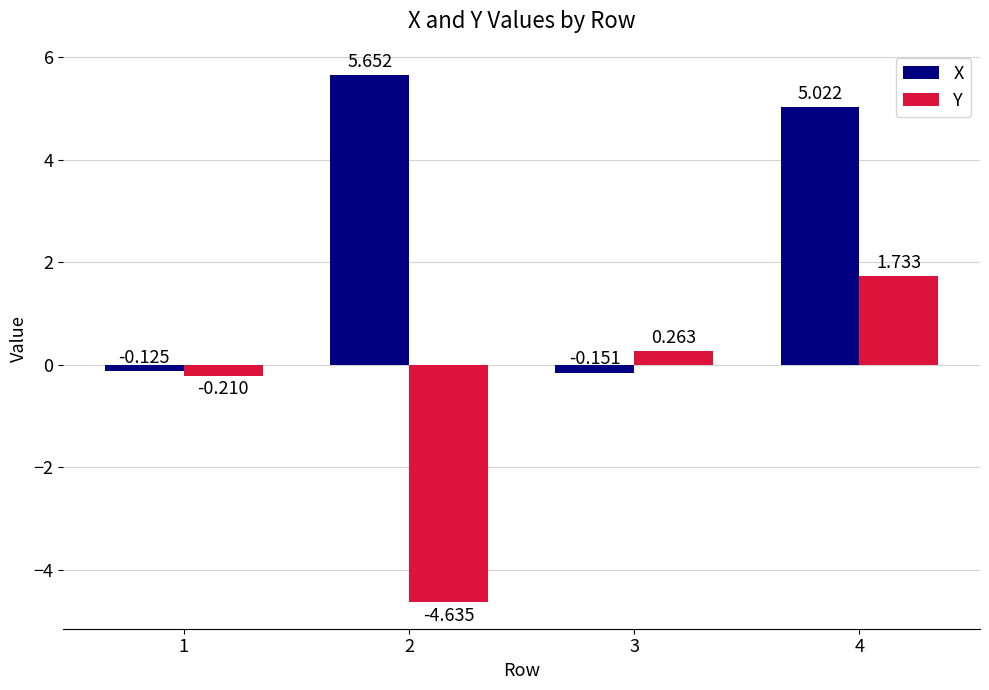

How many data points in X are above 5?

2